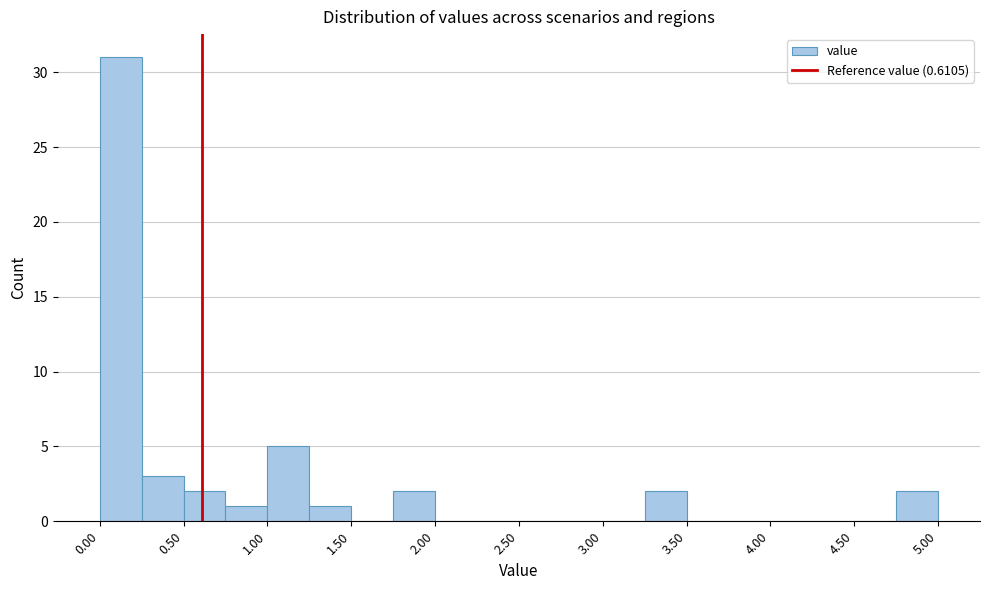

What is the height of the bar covering 0.50 to 0.75 on the x-axis? The values are not printed on the chart, so give them approximately, as read against the axis.

2